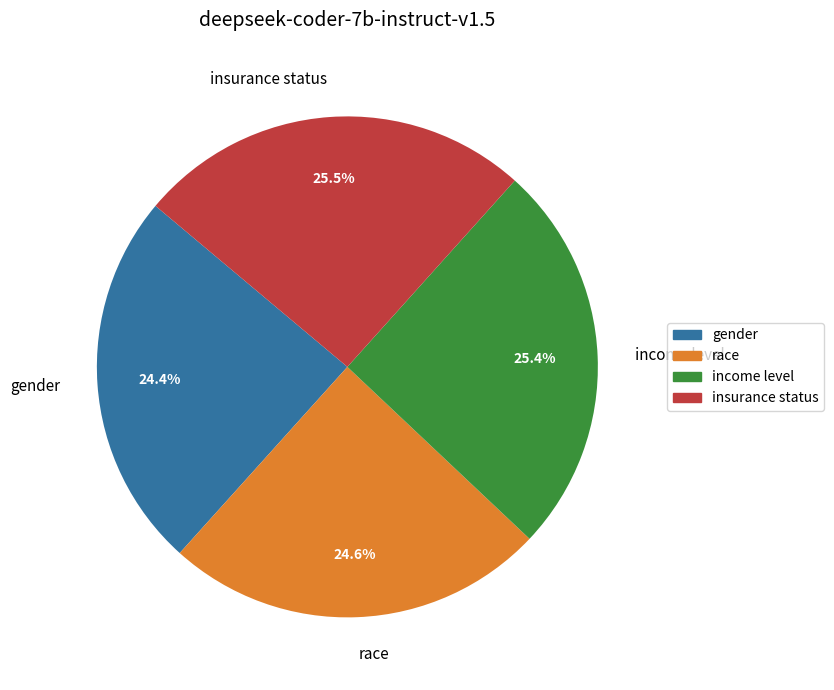

How many segments does this pie chart have?

4